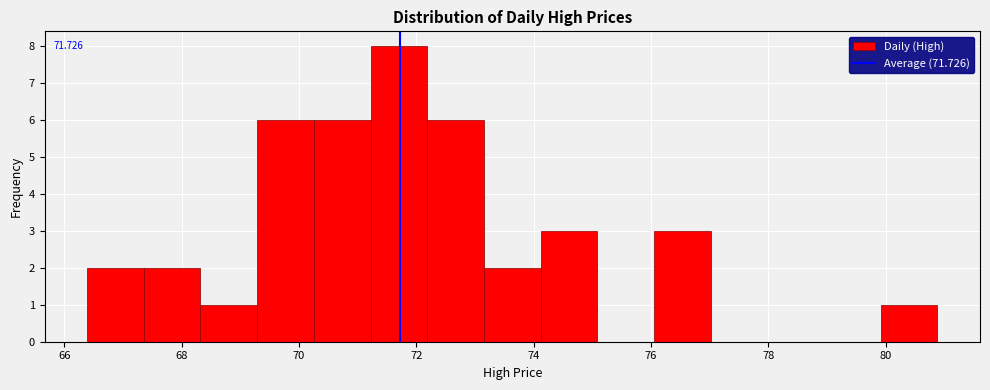

Which range on the x-axis has the tallest bar?

71.2 to 72.2